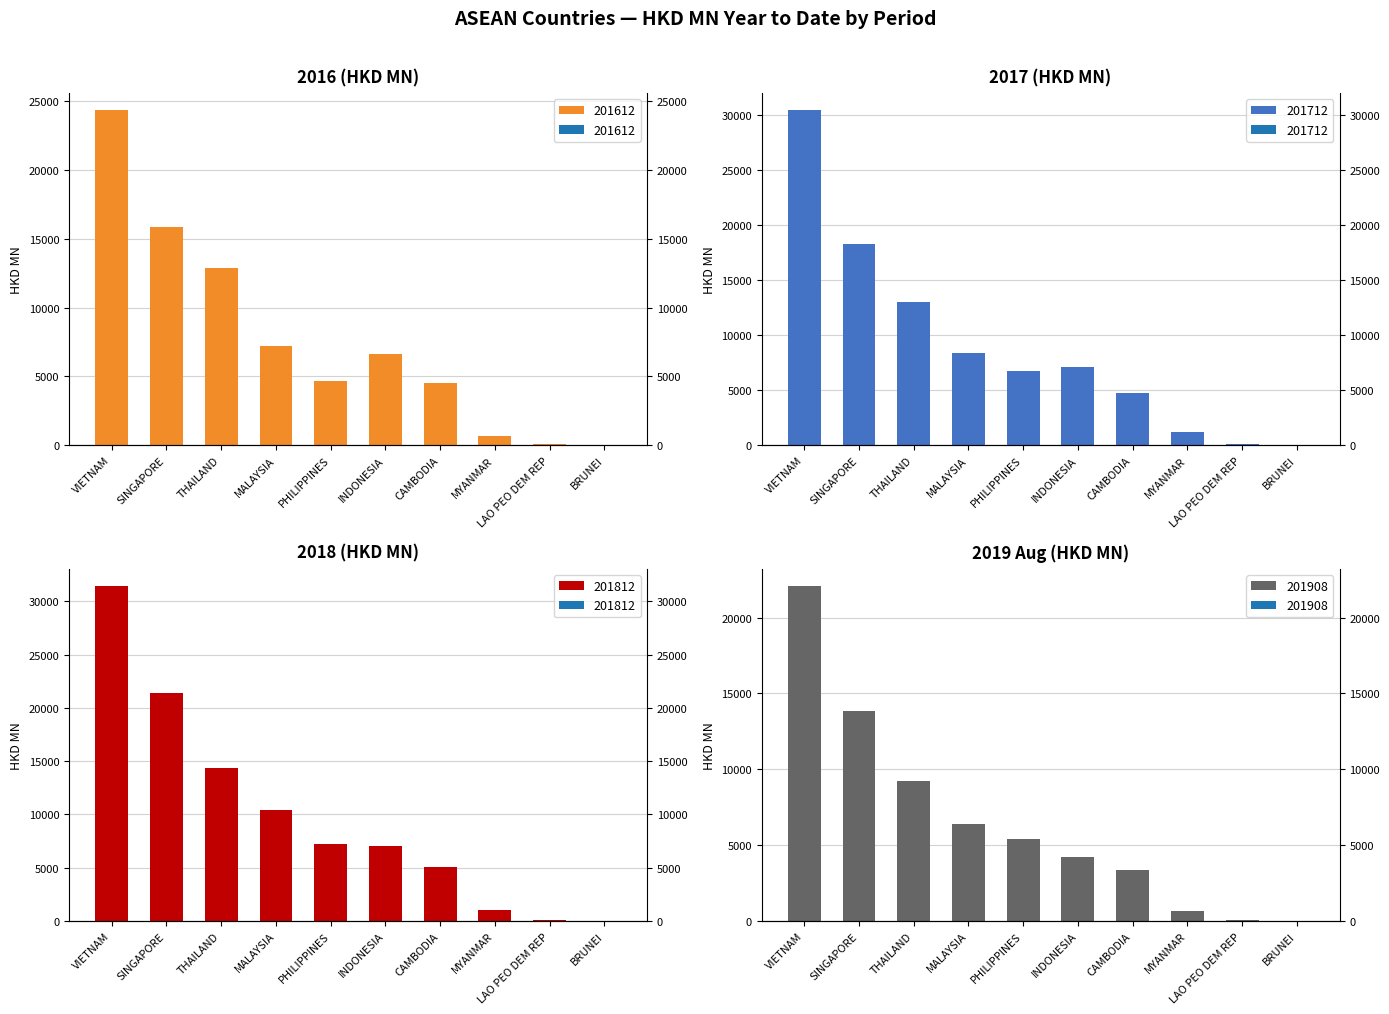

What is the average value of the 201908 series?

6524.2